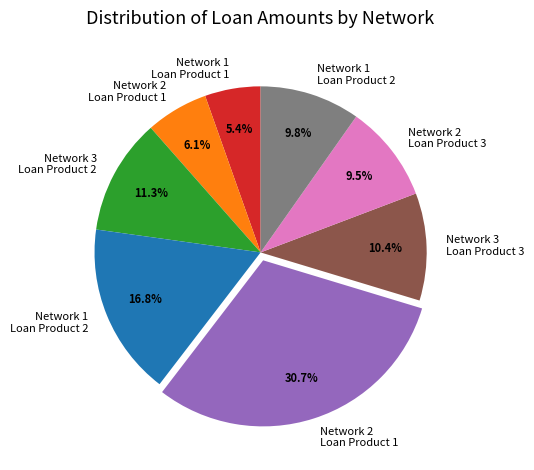

Is there any slice that represents more than half of the pie?

No